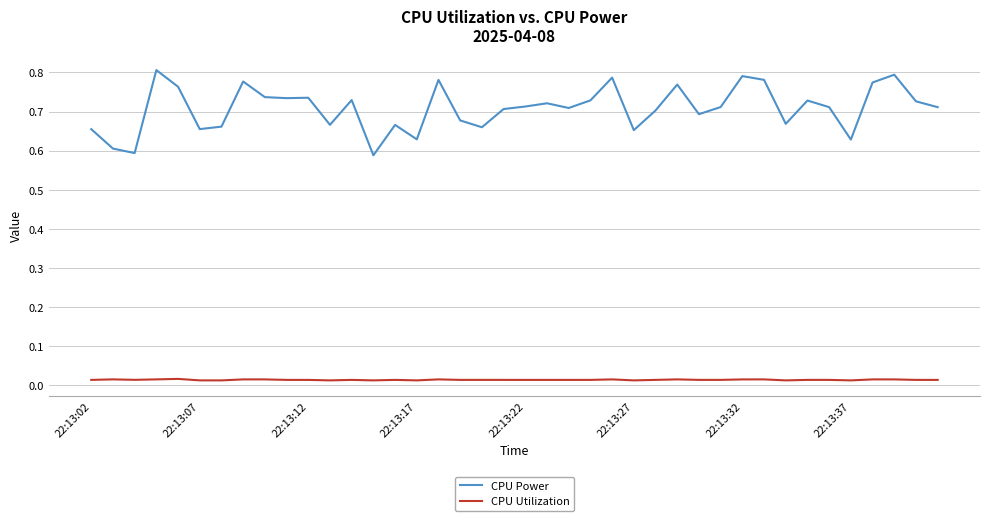

List the series in order of their overall mean, highest first.

CPU Power, CPU Utilization